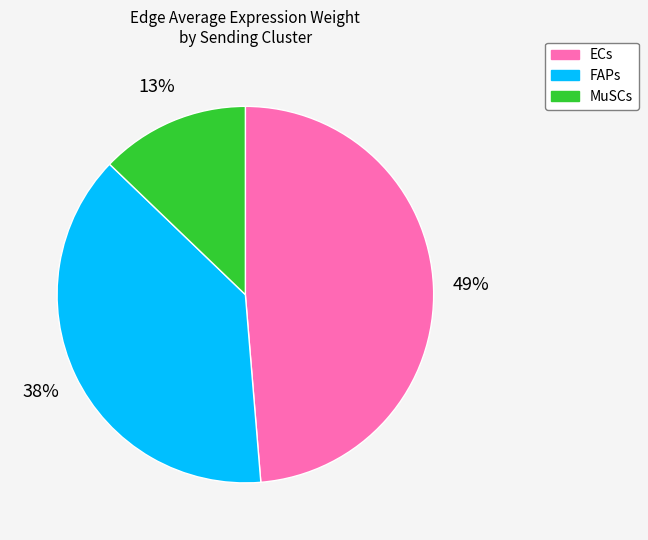

Is it true that ECs is 56% of the pie?

False